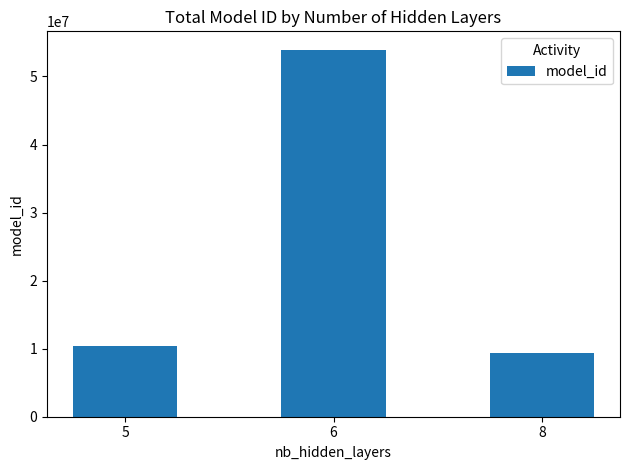

Reading left to right, extract all data points from this chart.

10337210	53935891	9332971